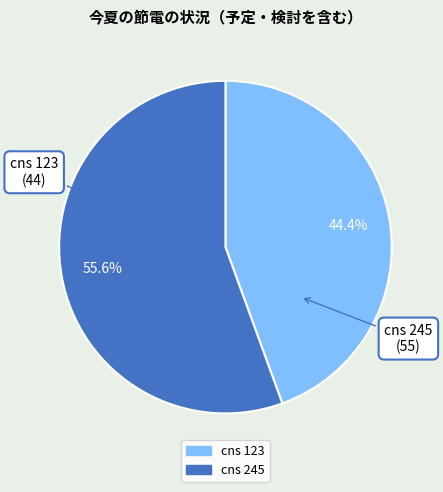

Which has a higher value, cns 123 or cns 245?

cns 245